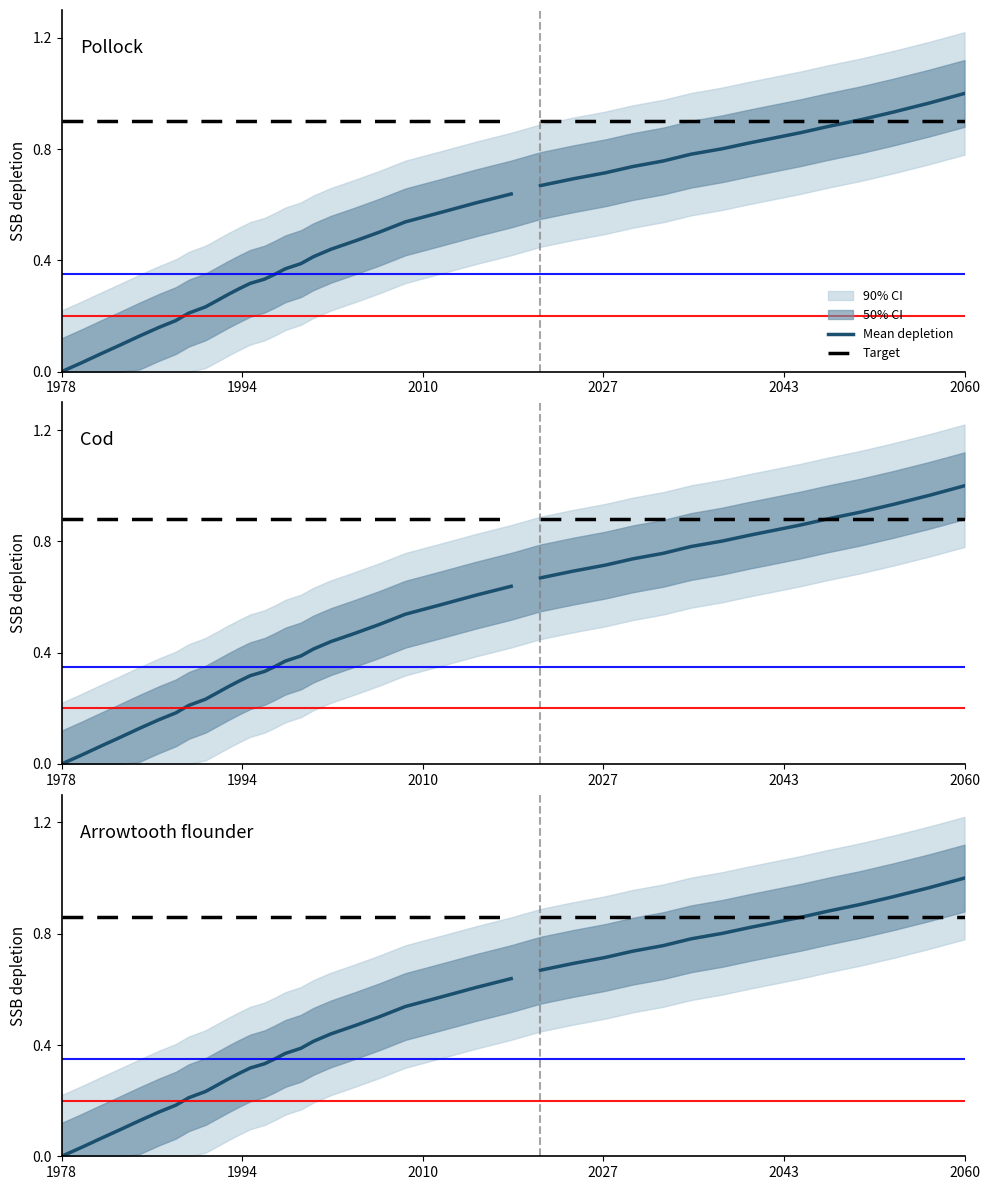

True or false: Target has more than 1 interior local peaks.

False